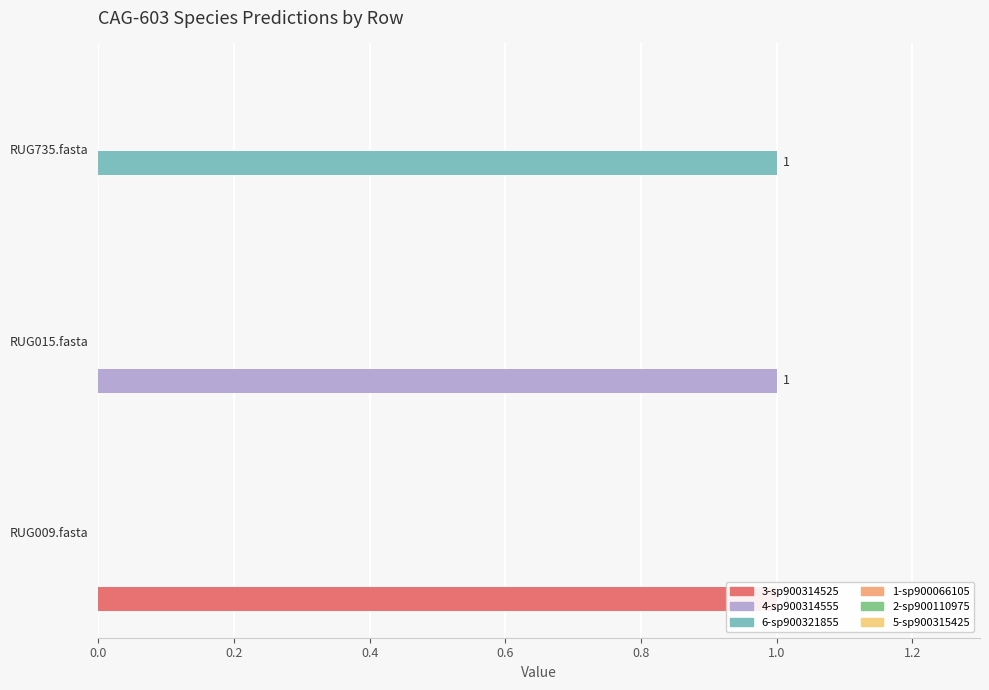

Reading left to right, what are all the values shown in this chart?

3-s__CAG-603 sp900314525: 1.0	0.0	0.0
4-s__CAG-603 sp900314555: 0.0	1.0	0.0
6-s__CAG-603 sp900321855: 0.0	0.0	1.0
1-s__CAG-603 sp900066105: 0.1	0.1	0.1
2-s__CAG-603 sp900110975: 0.1	0.1	0.1
5-s__CAG-603 sp900315425: 0.1	0.1	0.1